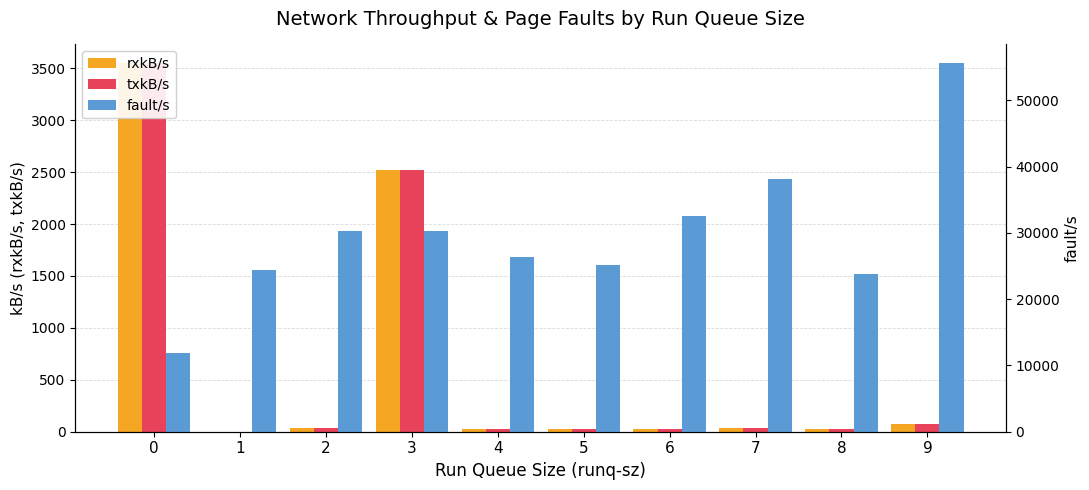

True or false: fault/s has a value of 30233.3 at 3.

True